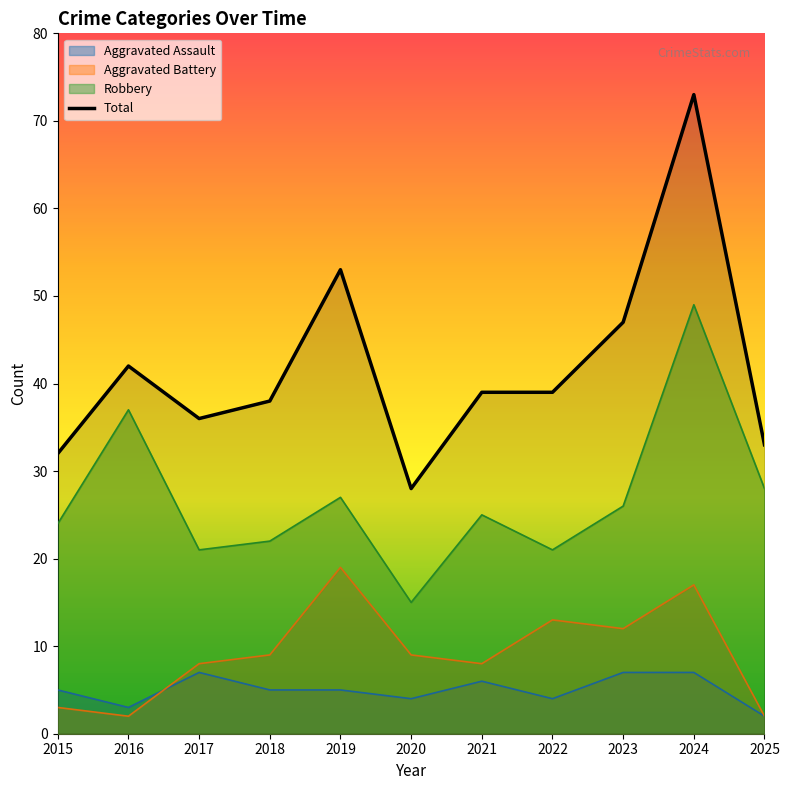

What is the ratio of the value at 2022 to the value at 2018?

1.0